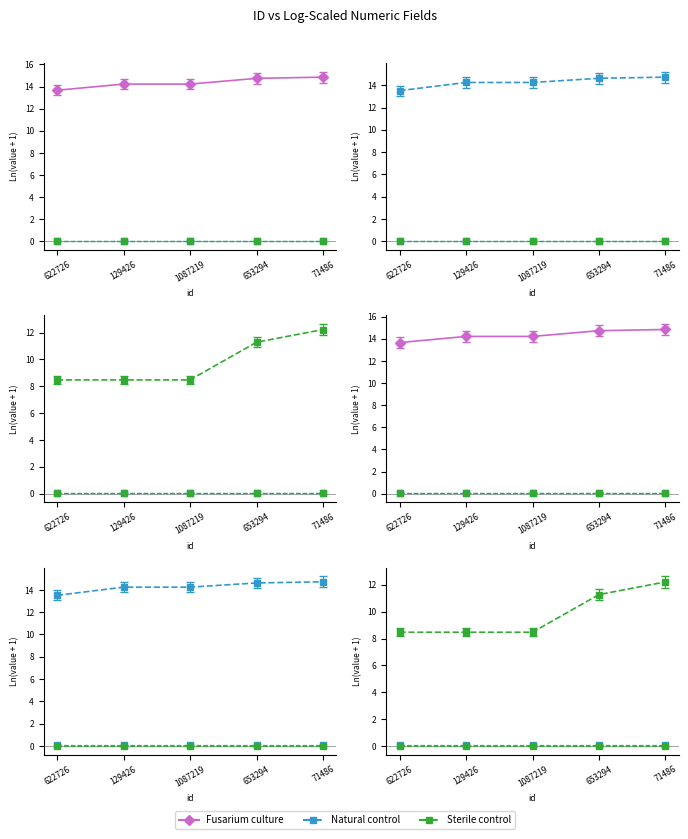

At which label is songid closest to 14?

622726